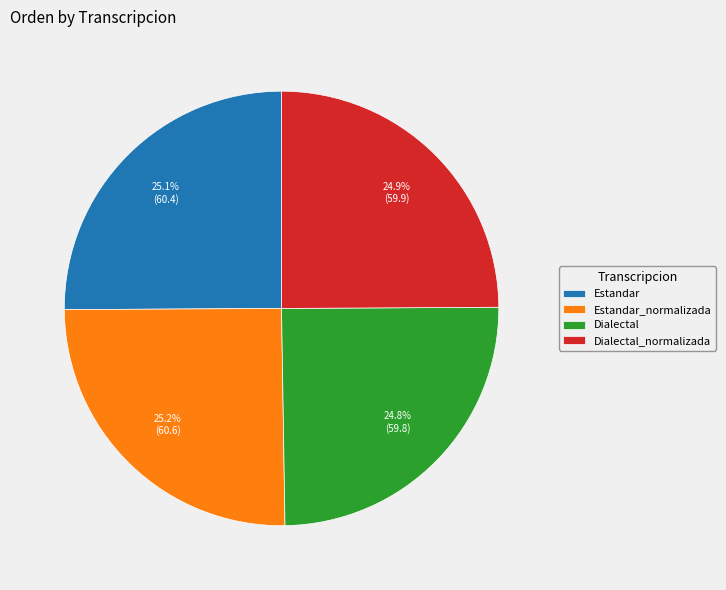

To the nearest percent, what percentage of the pie is Dialectal_normalizada?

25%